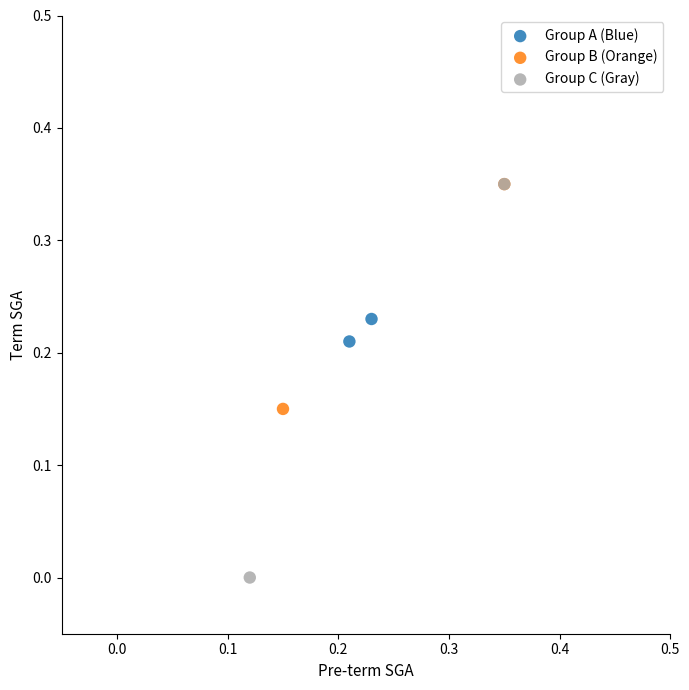

Which series reaches the minimum Y coordinate?

Group C (Gray)